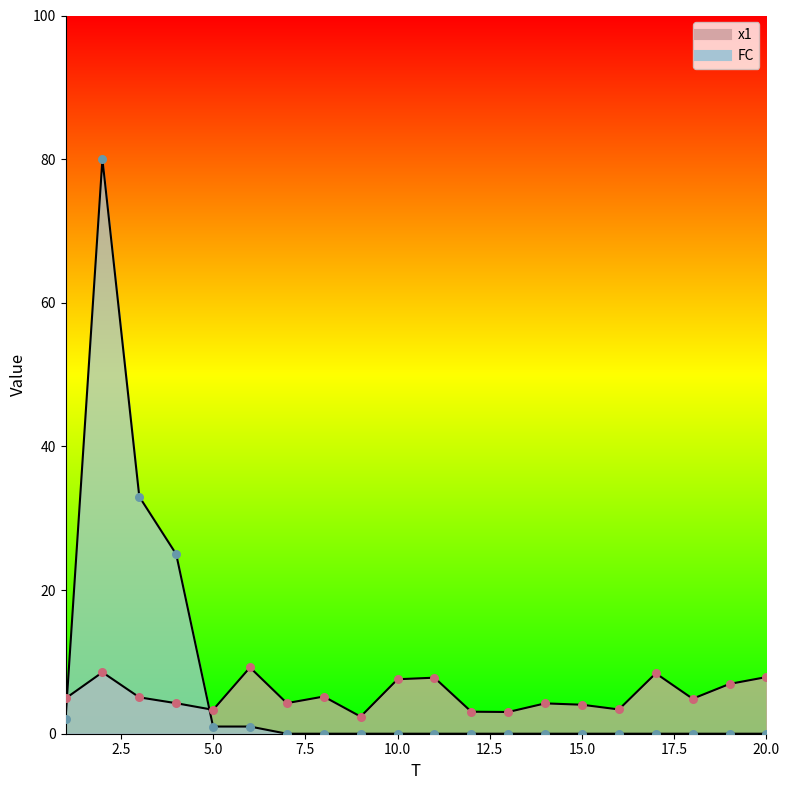

Which series has the widest spread of Y values?

FC